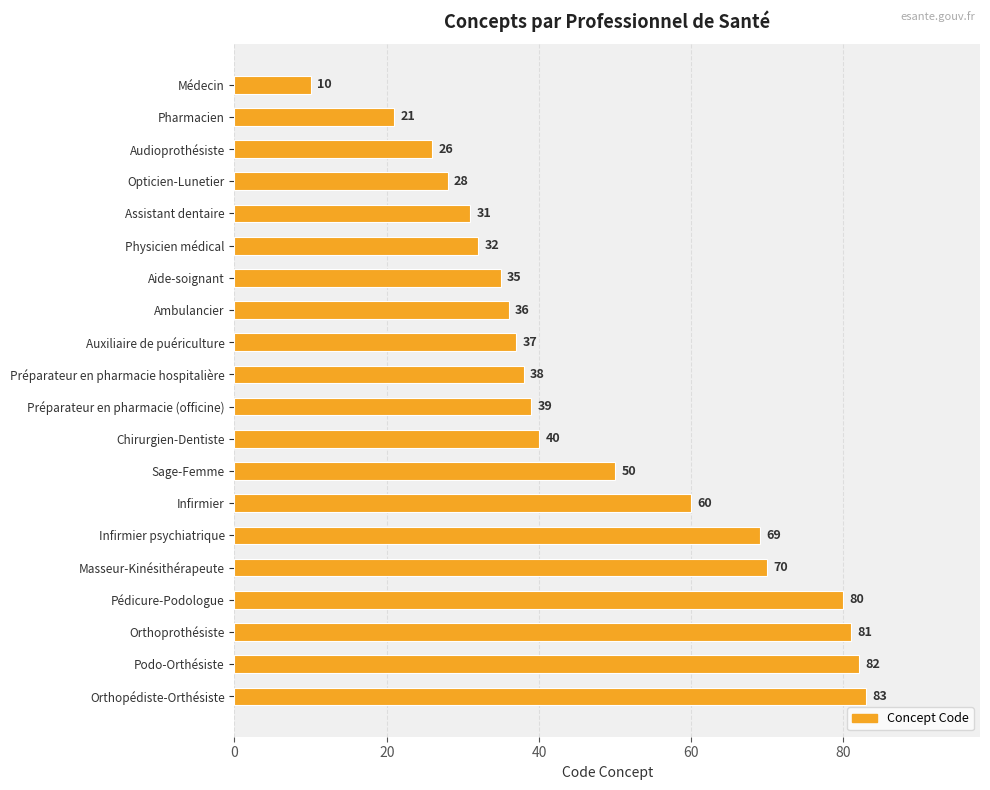

Reading top to bottom, list all the values displayed in this chart.

10	21	26	28	31	32	35	36	37	38	39	40	50	60	69	70	80	81	82	83